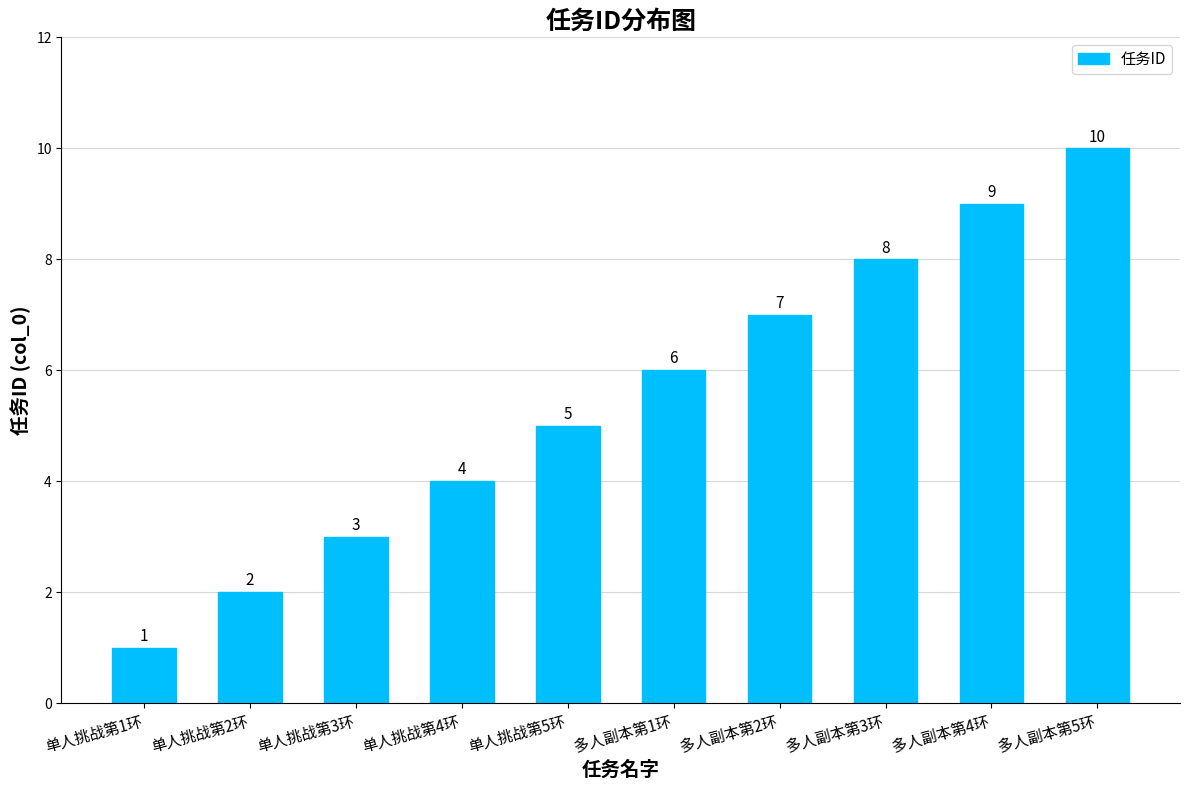

What is the label of the 8th bar from the right?

单人挑战第3环